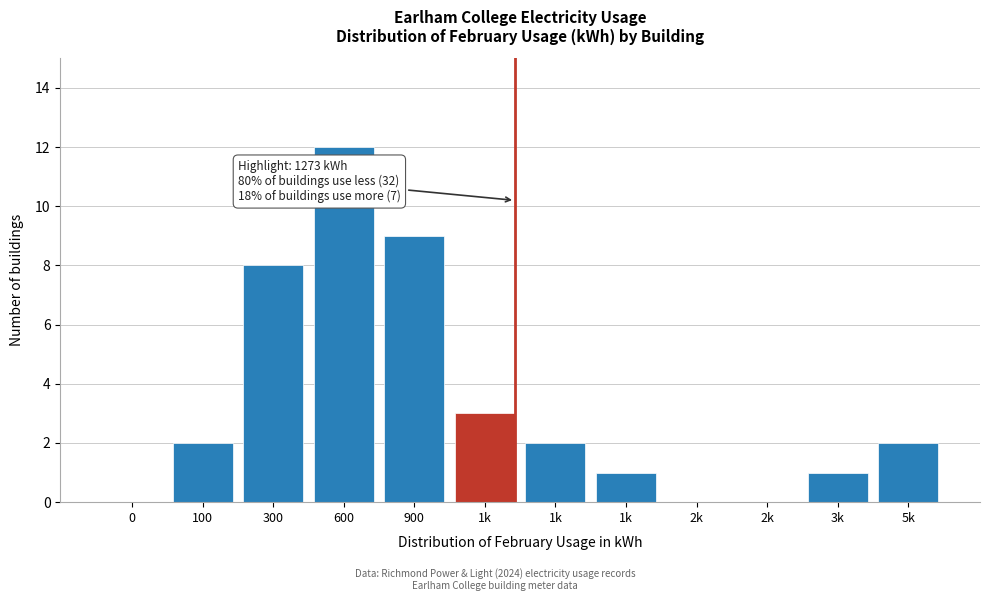

How many categories are shown in the chart?

12